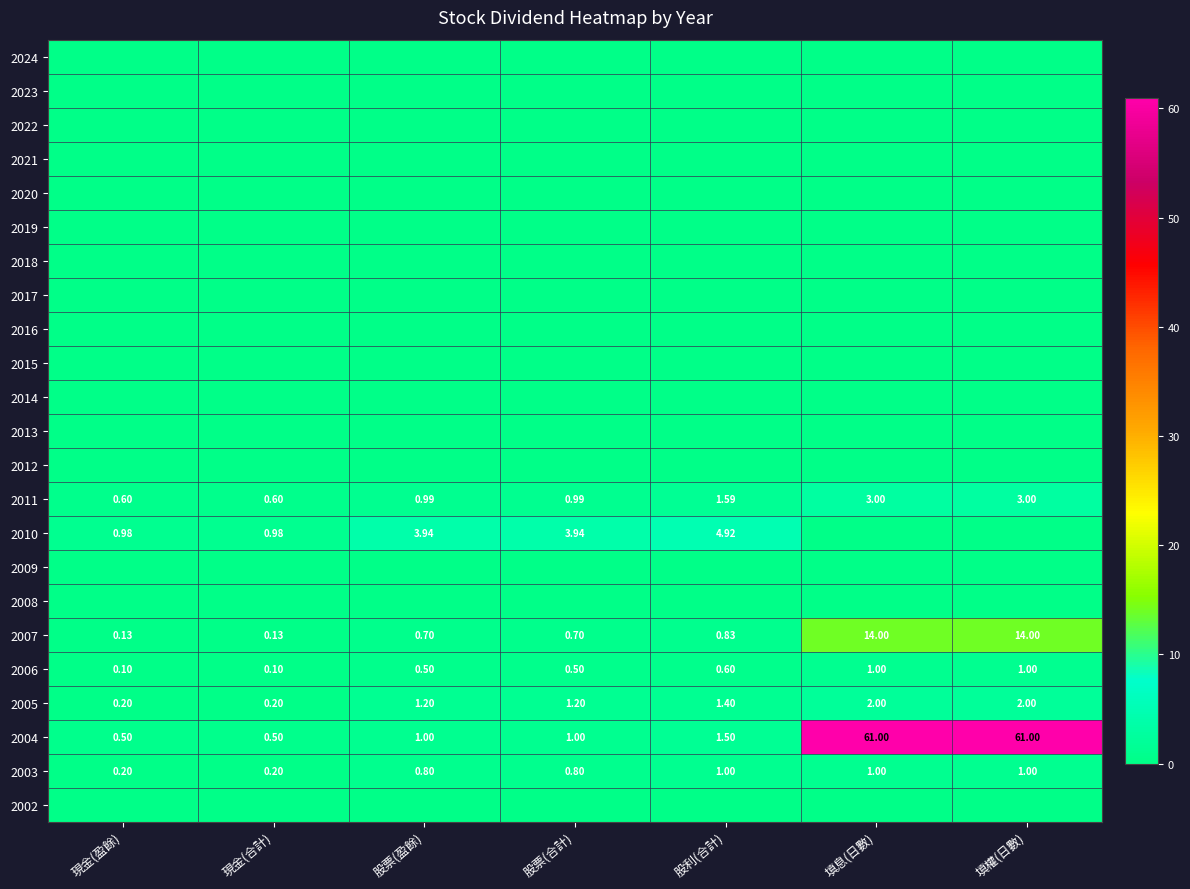

What is the difference between the 2011 values at 股利(合計) and 現金(盈餘)?

1.0